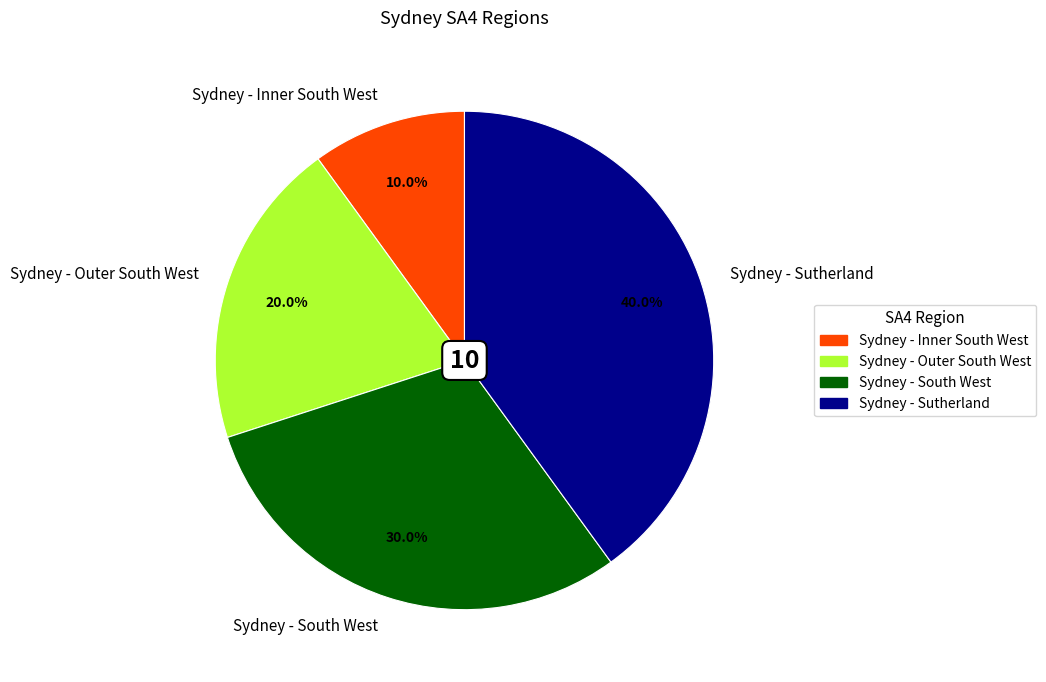

Is there a majority slice in this chart?

No